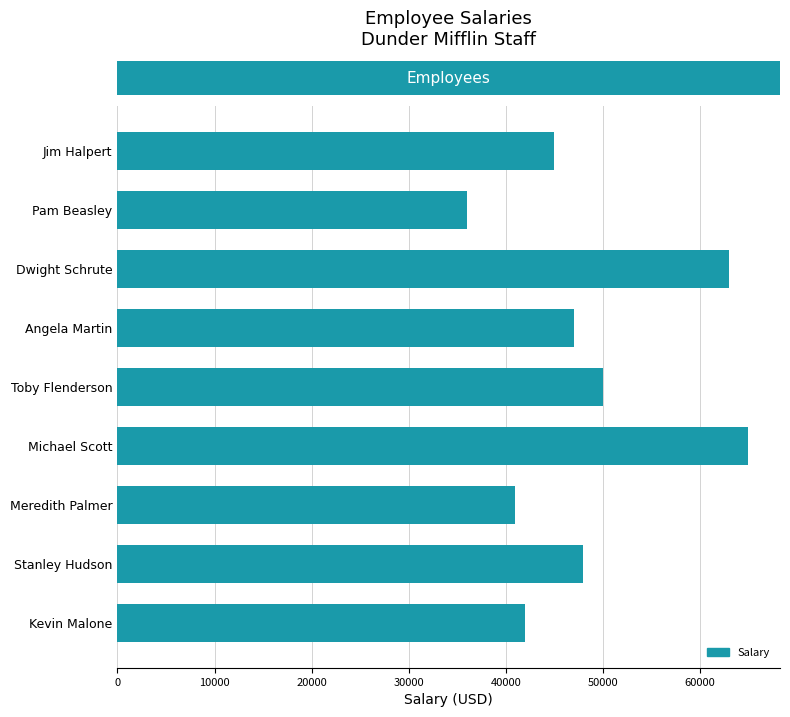

Rank the categories by value from lowest to highest.

Pam Beasley, Meredith Palmer, Kevin Malone, Jim Halpert, Angela Martin, Stanley Hudson, Toby Flenderson, Dwight Schrute, Michael Scott